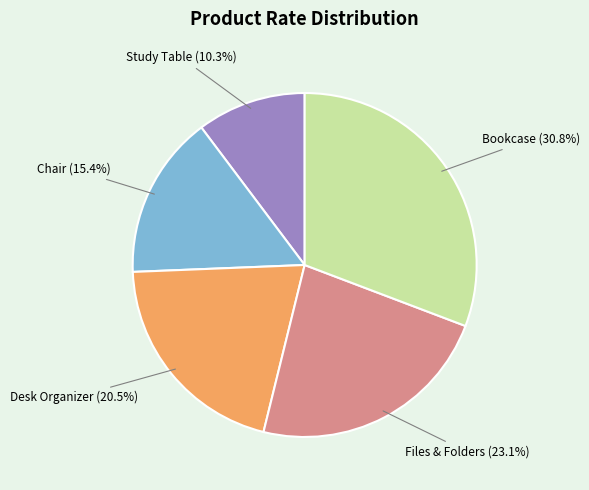

Is there any slice that represents more than half of the pie?

No